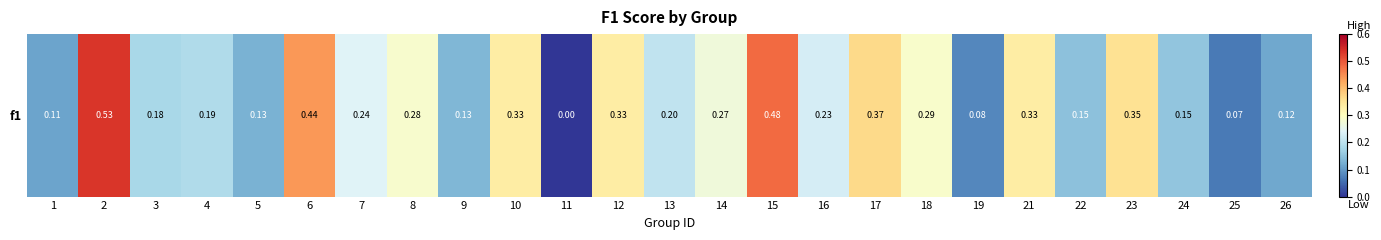

How many positive values are there?

24